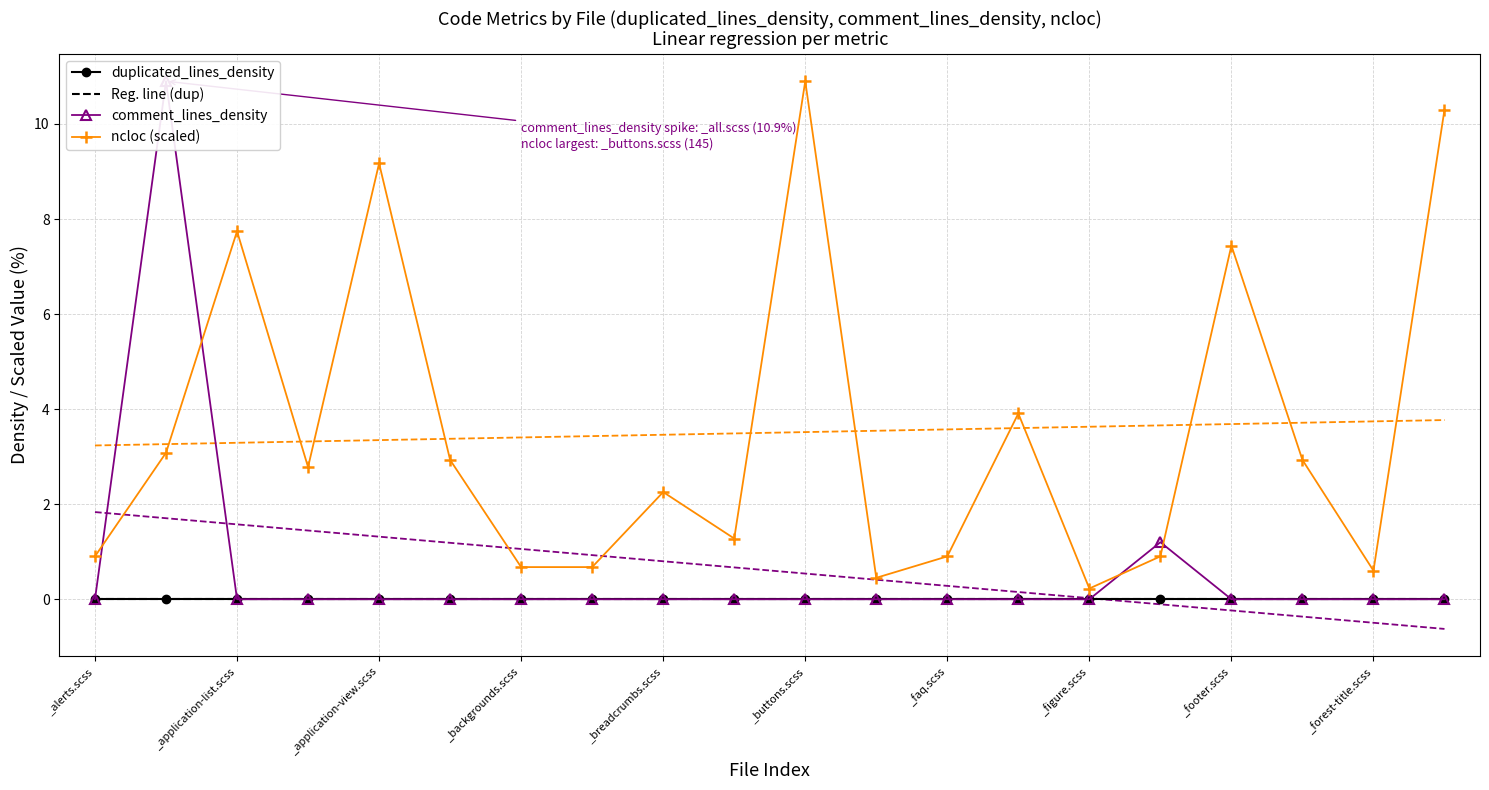

What is the difference between the maximum and minimum values?

10.9